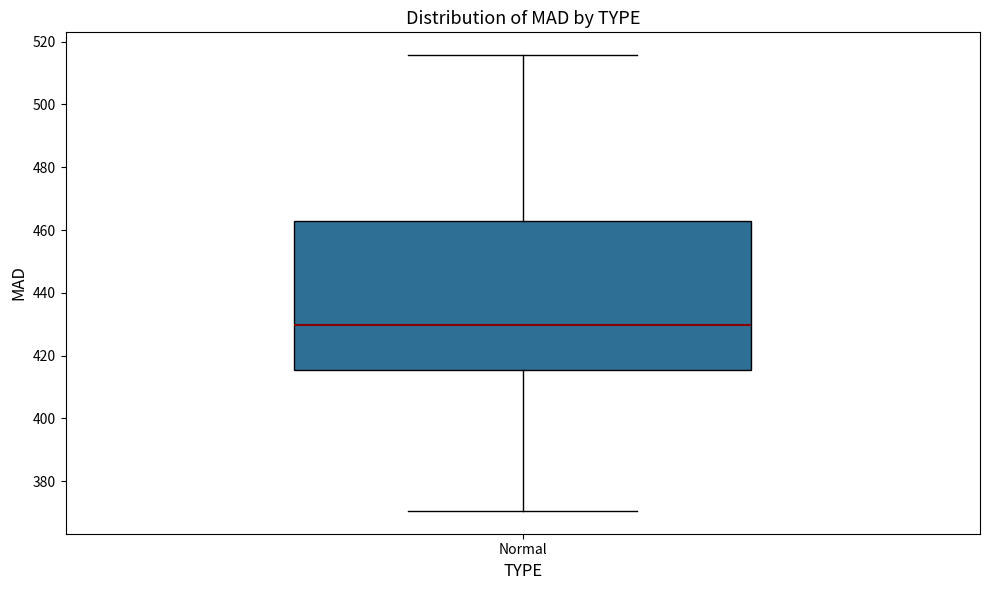

Read this box plot against the y-axis: the position of the median line, the range covered by the box, and the ends of both whiskers. The values are not printed on the chart, so give them approximately, as read against the axis.

median 430, box 416 to 462, whiskers 370 to 516